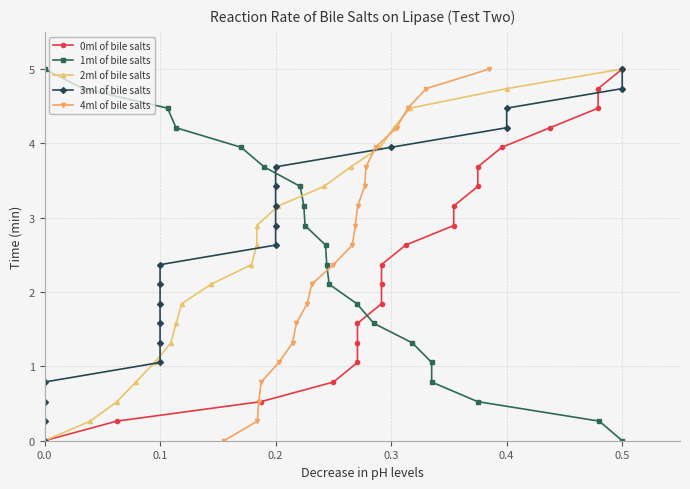

What are all the series names shown in the legend?

0ml of bile salts, 1ml of bile salts, 2ml of bile salts, 3ml of bile salts, 4ml of bile salts